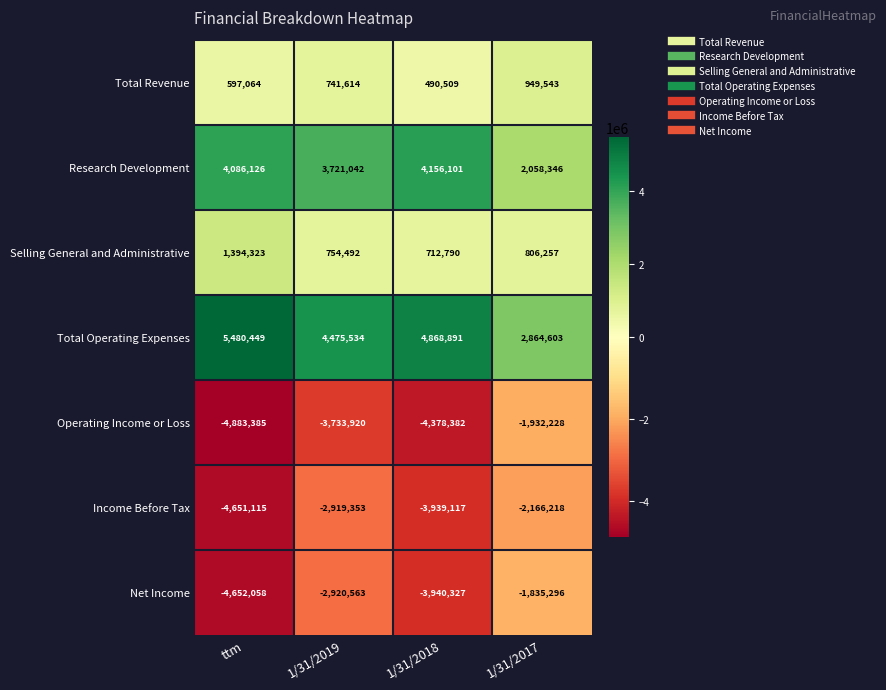

The value of Total Operating Expenses at 1/31/2019 is 2240384. True or false?

False